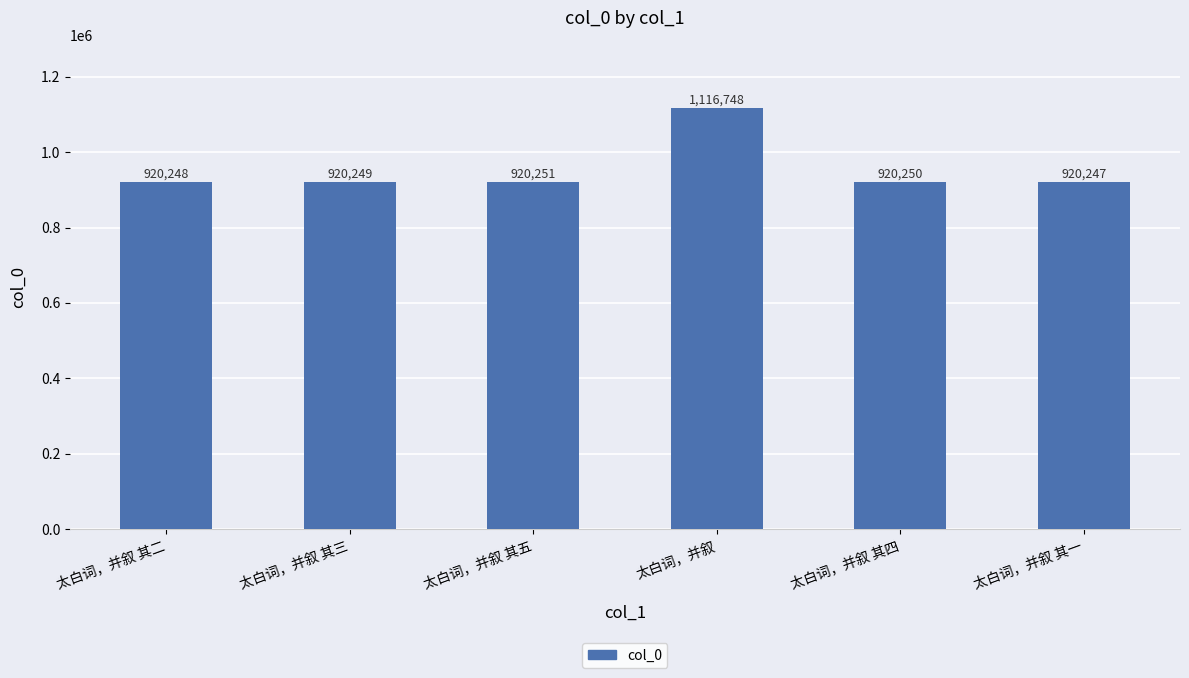

Read the value at 太白词，并叙 其五.

920251